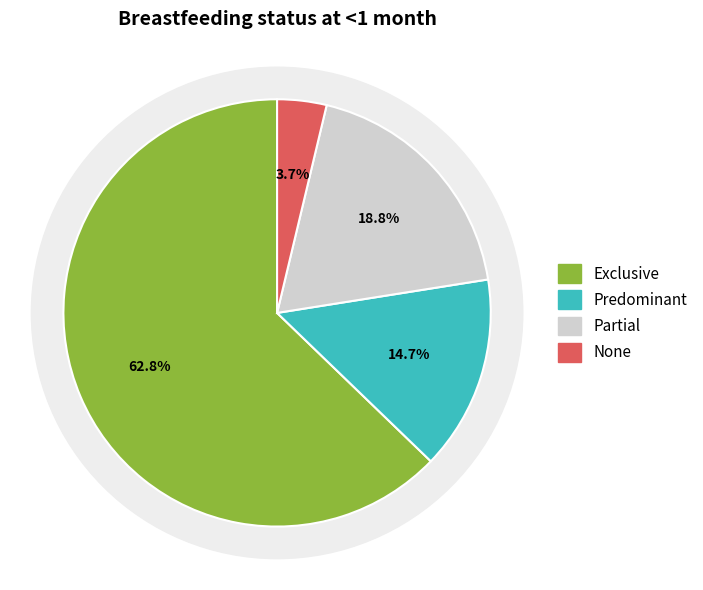

How many slices are in this pie chart?

4